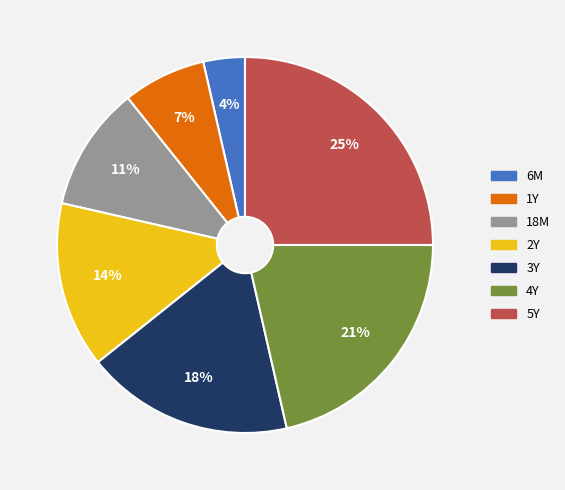

Which category has the smallest portion of the pie?

6M